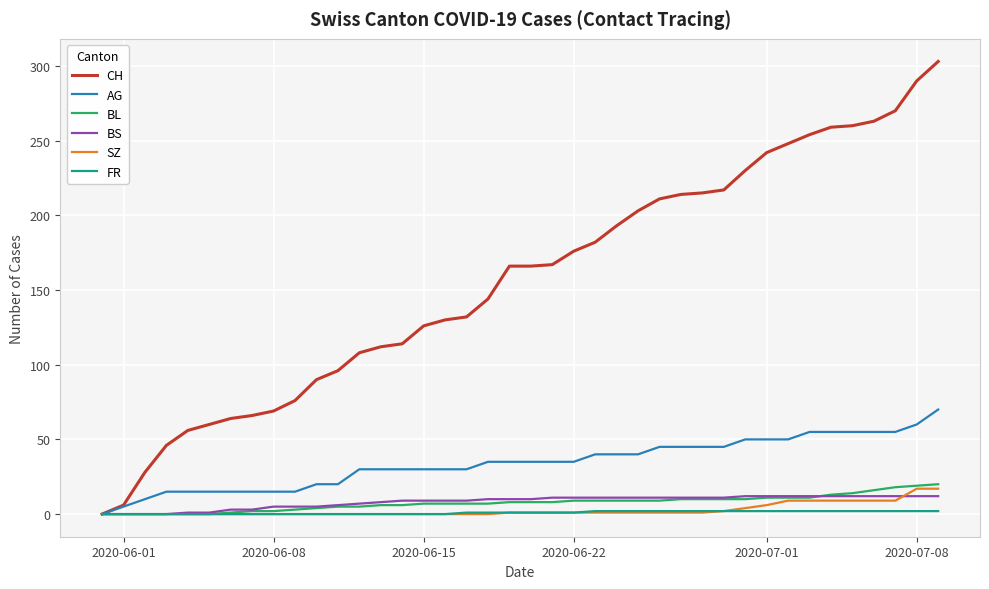

Which series has the largest total across all categories?

CH